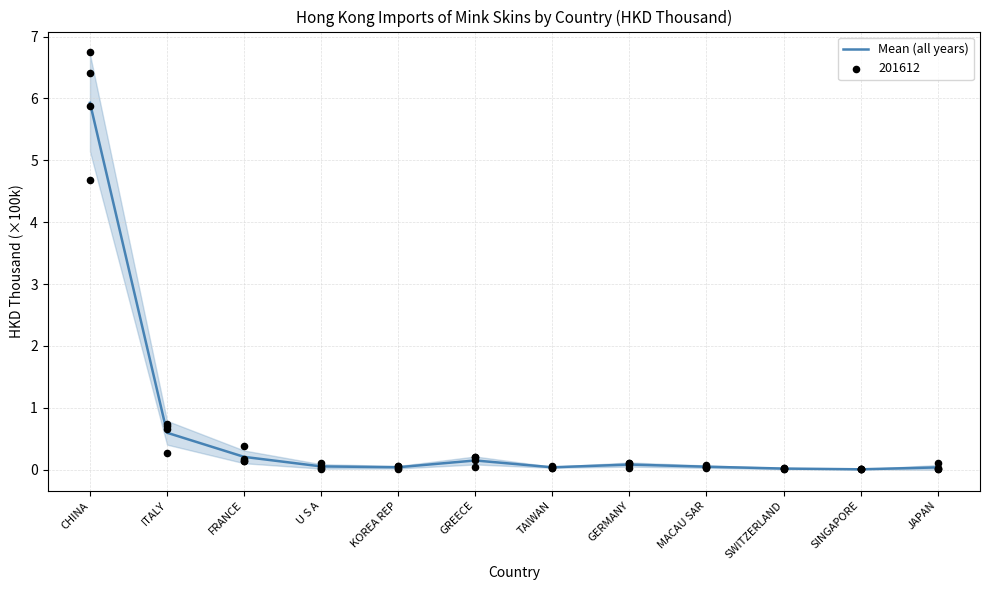

Between FRANCE and U S A, which is larger?

FRANCE